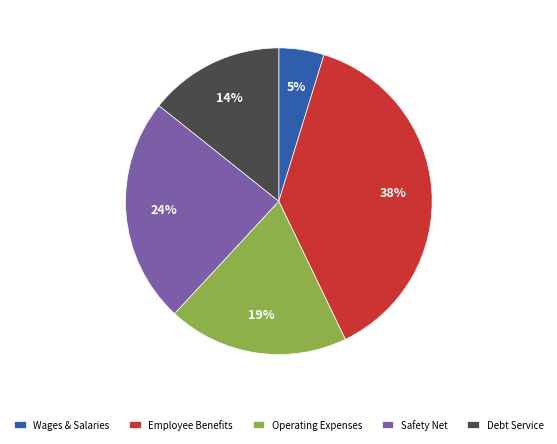

Combined, do Employee Benefits and Operating Expenses account for over 50%?

Yes